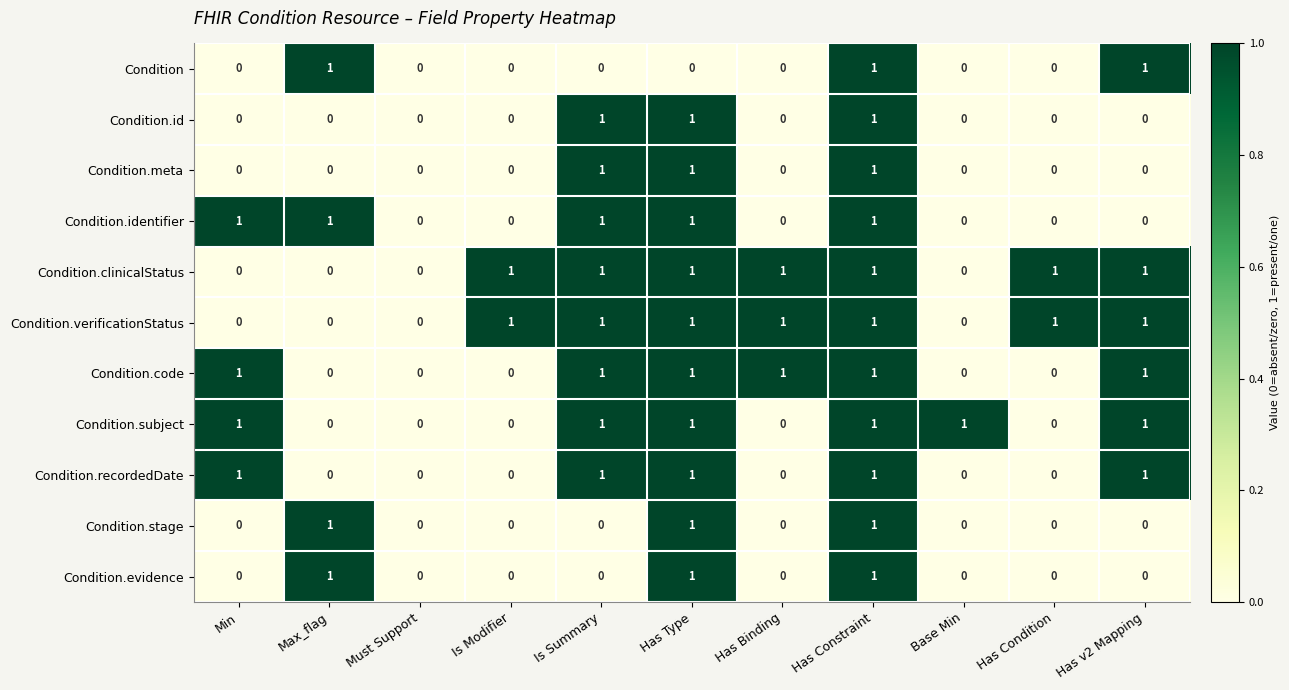

What is the total value across all series at Is Summary?

8